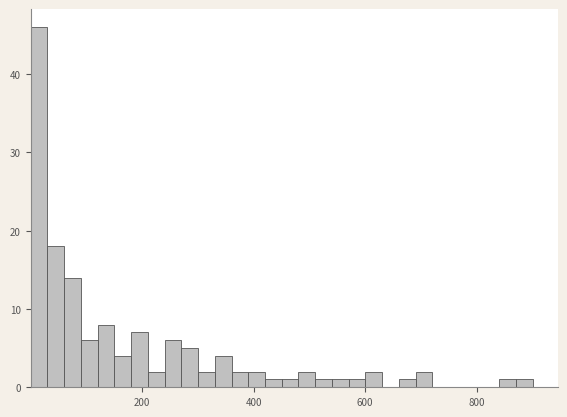

Around what value on the x-axis is the tallest bar? Give the approximate position of its centre, as read against the axis.

20